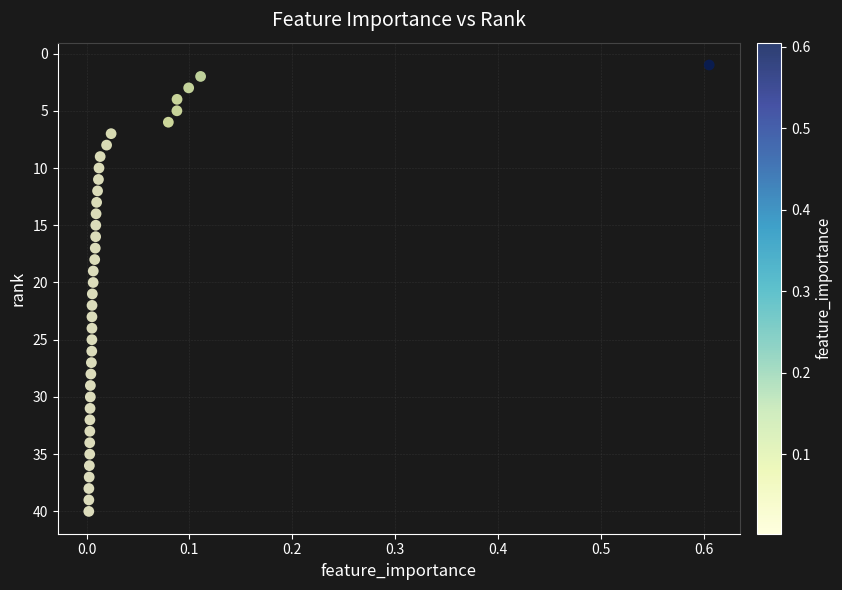

What is the range of Y values (max minus min)?

39